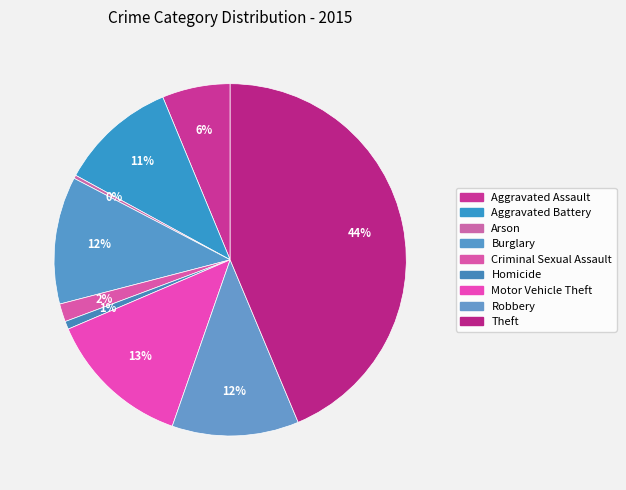

Rank the categories by value from highest to lowest.

Theft, Motor Vehicle Theft, Burglary, Robbery, Aggravated Battery, Aggravated Assault, Criminal Sexual Assault, Homicide, Arson